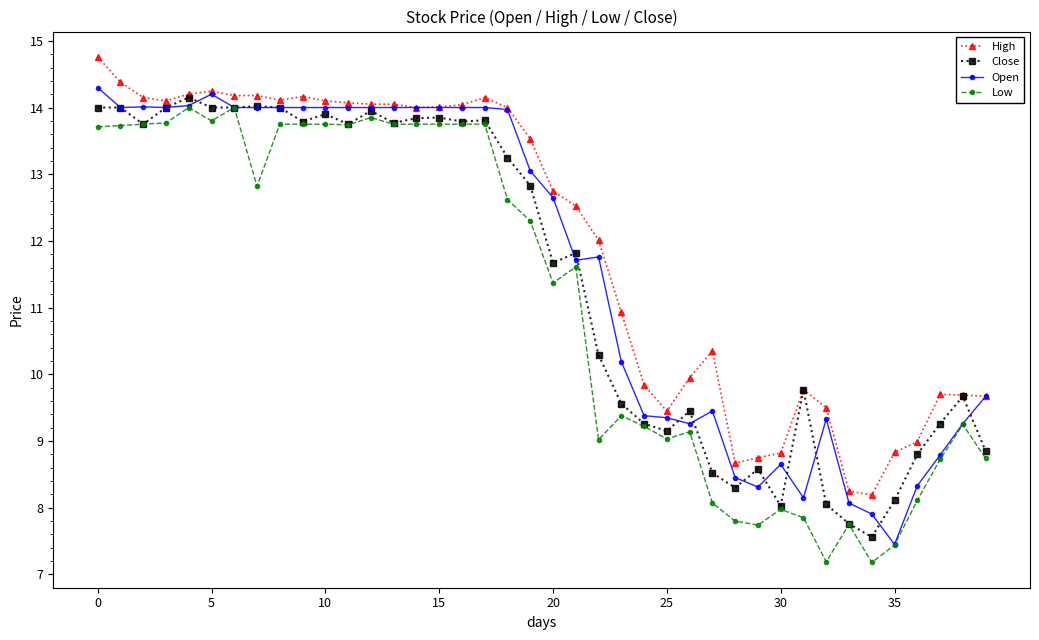

True or false: Low has more than 0 points higher than both neighbors.

True